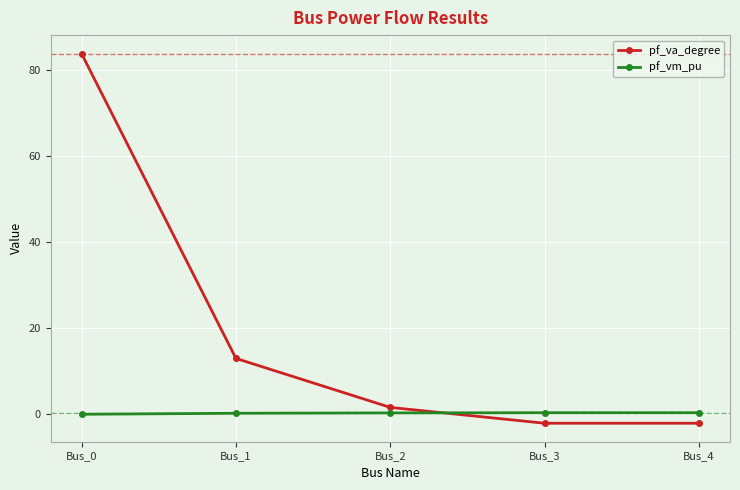

At how many categories does at least one series exceed 41?

1